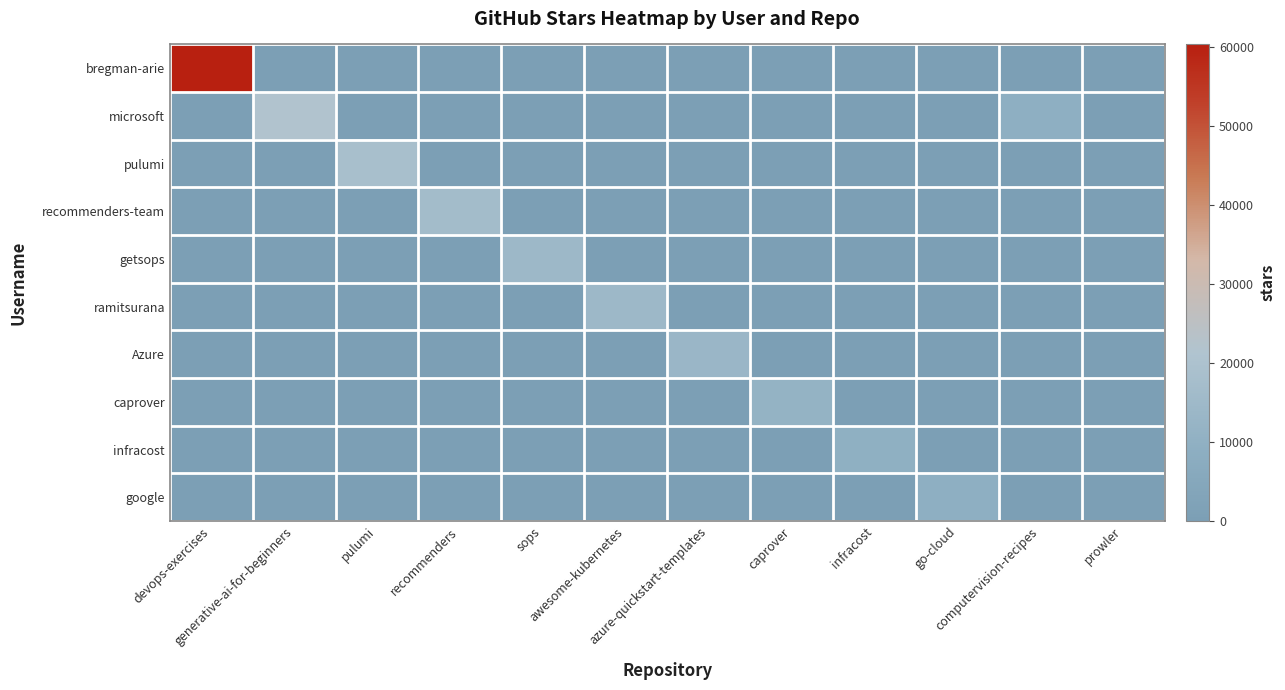

Which series changed the most between generative-ai-for-beginners and pulumi?

microsoft